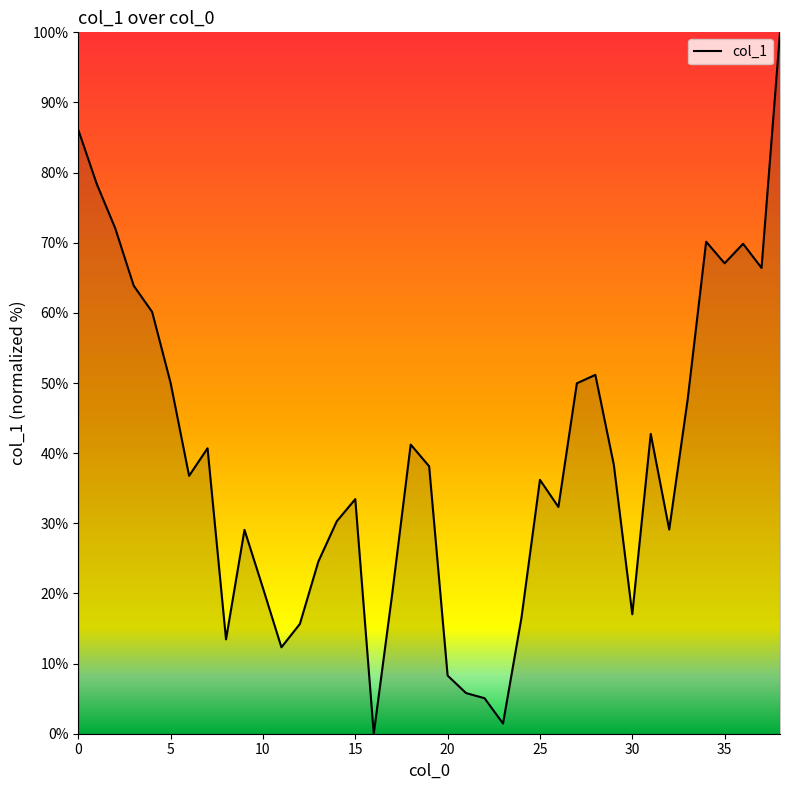

What is the difference between the maximum and minimum values?

100.0